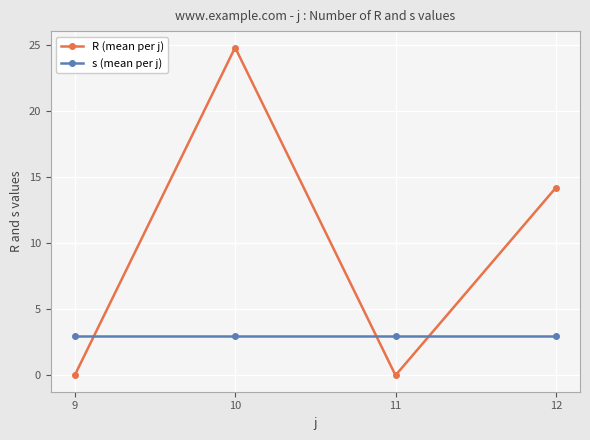

Rank the series at 12 from lowest to highest value.

s (mean per j), R (mean per j)